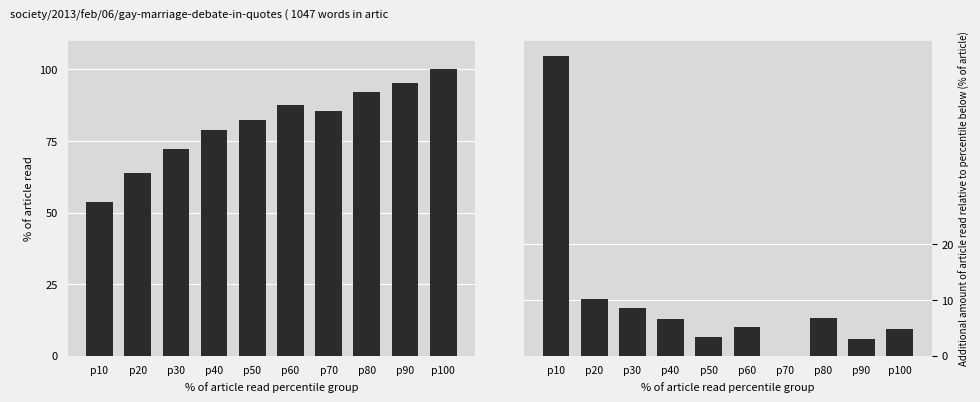

How many data points in % of article read are above 85?

5